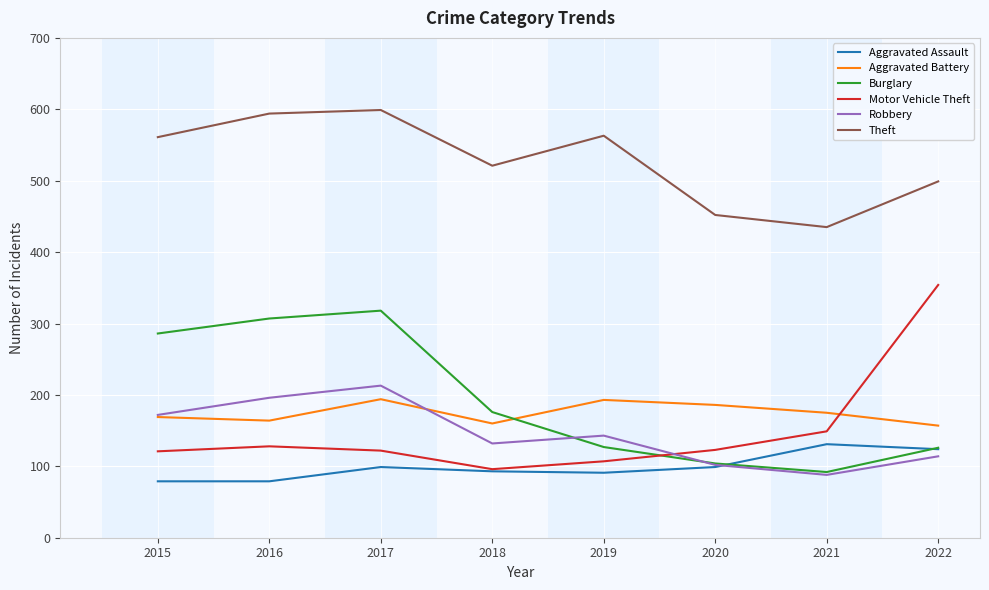

Which series has the largest total across all categories?

Theft